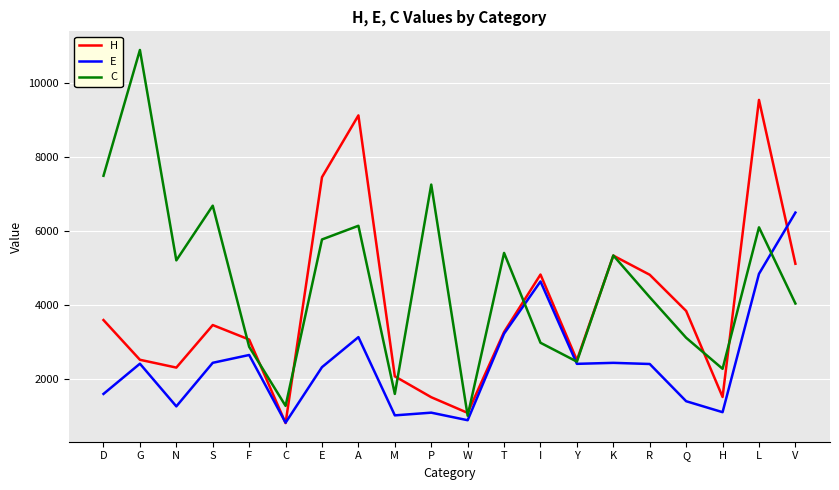

Where is the first local maximum for E?

G